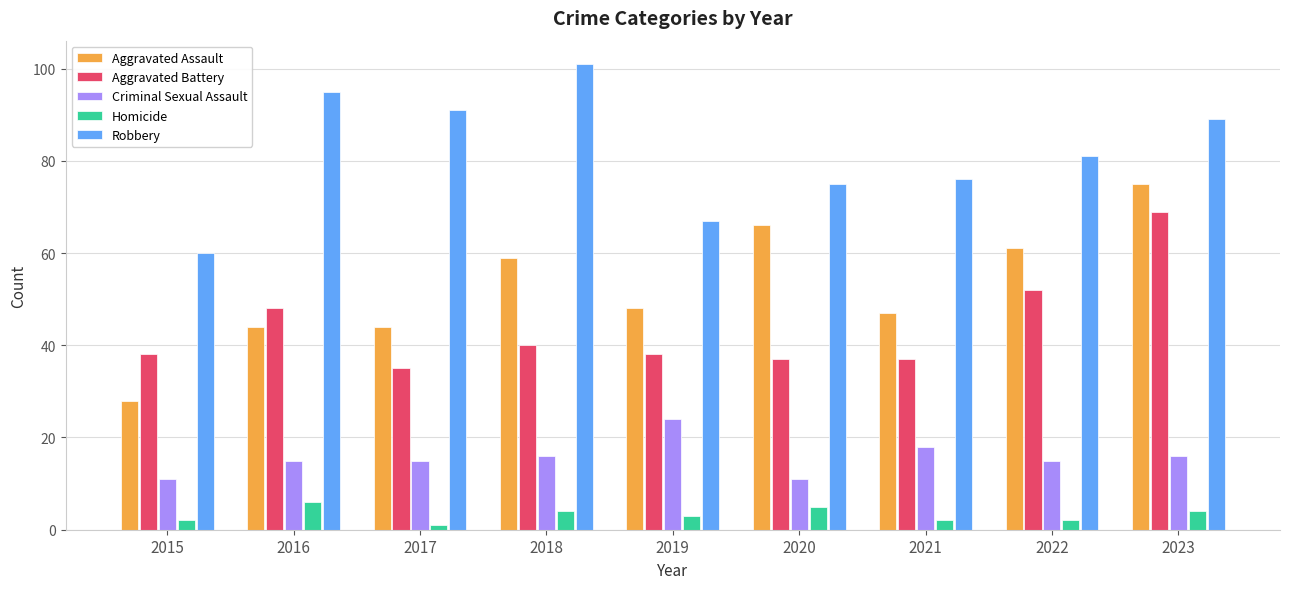

What are all the series names shown in the legend?

Aggravated Assault, Aggravated Battery, Criminal Sexual Assault, Homicide, Robbery